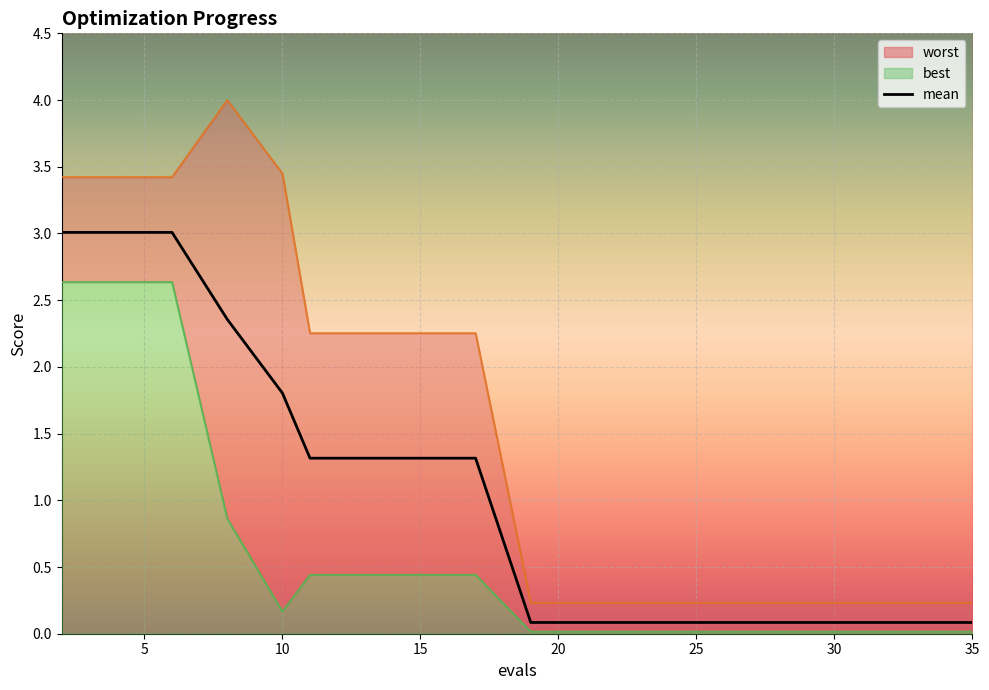

What is the total value across all series at 4?

9.1